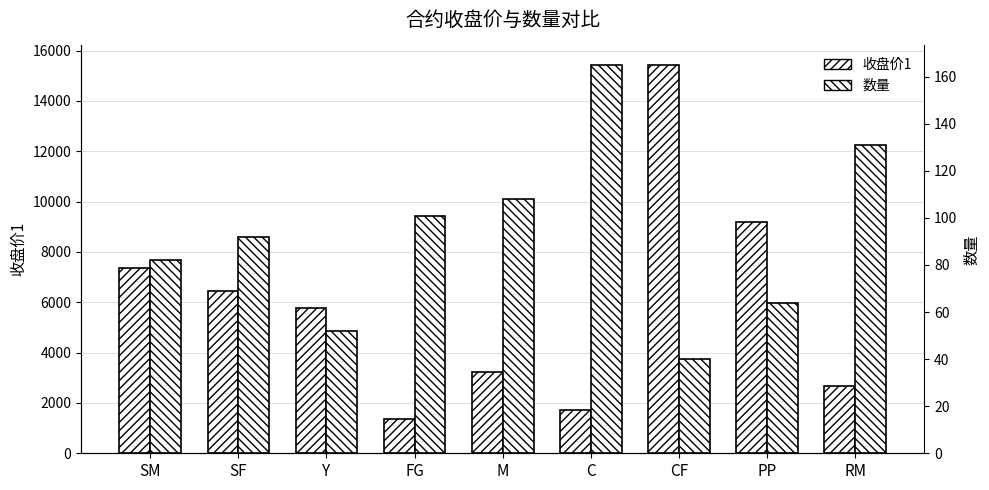

List the series in order of their peak value, highest first.

收盘价1, 数量